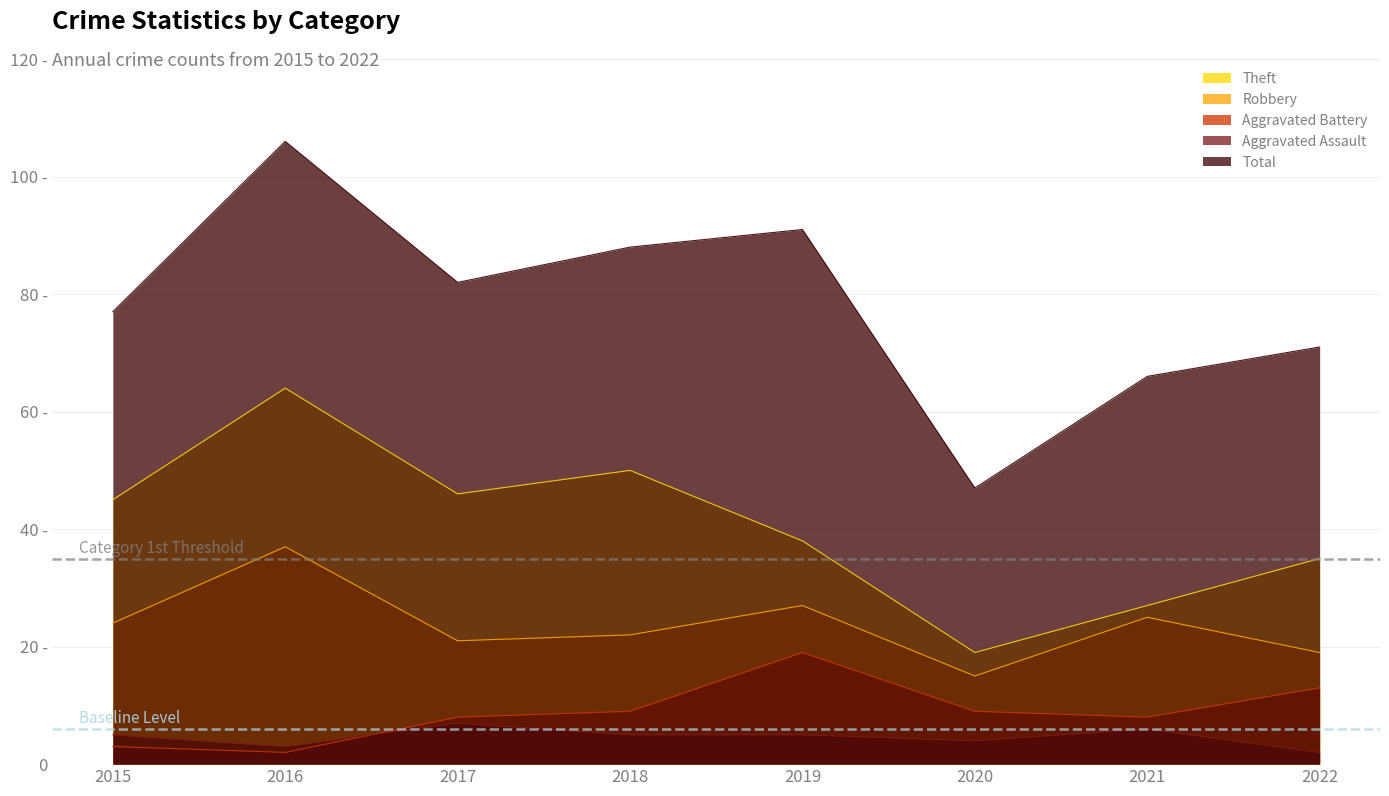

At how many categories does at least one series exceed 49?

7